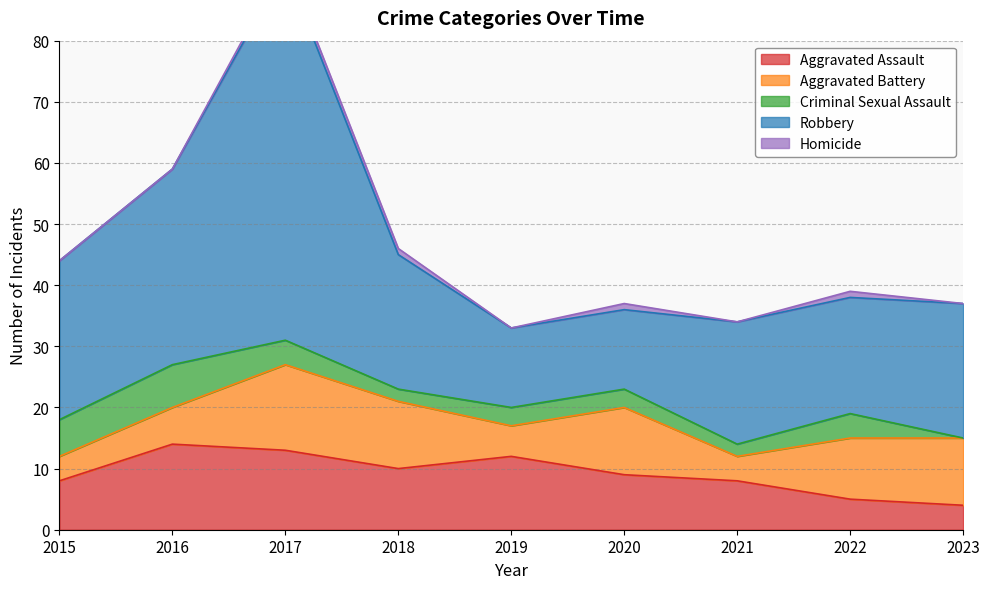

What is the difference between the highest and lowest values at 2021?

20